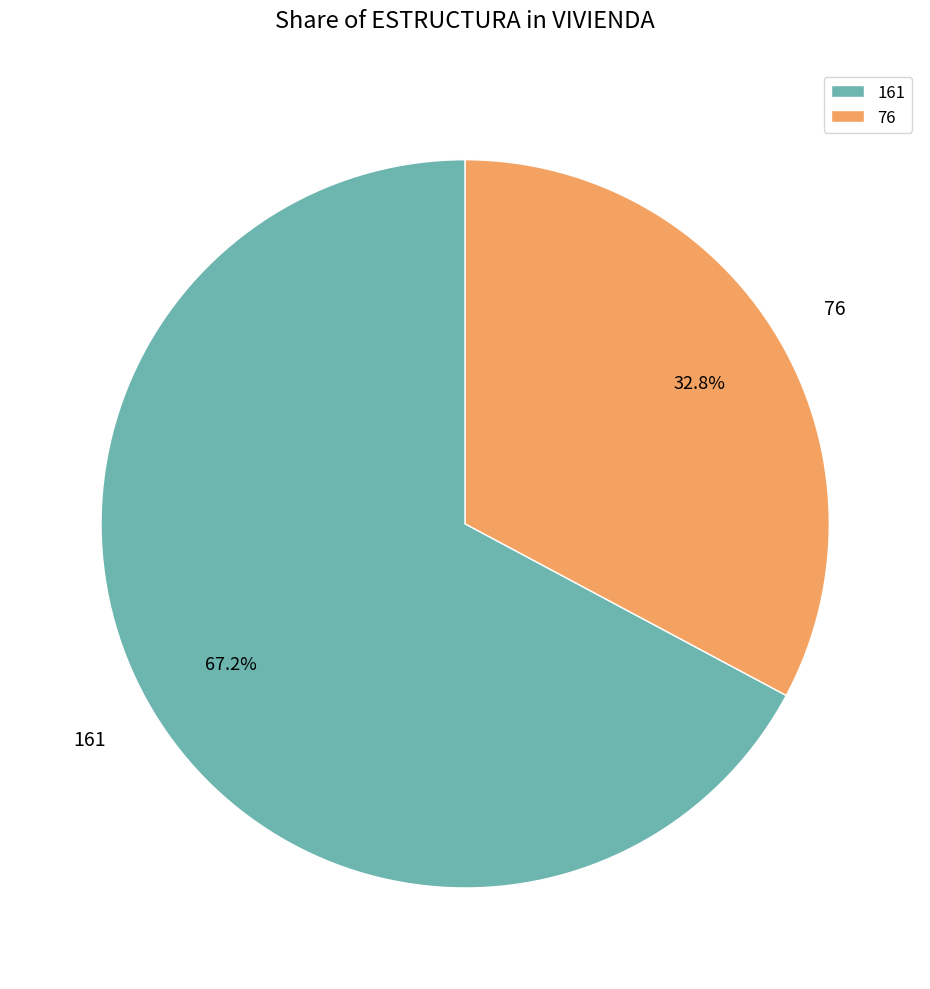

What percentage is the 161 slice, to the nearest percent?

67%